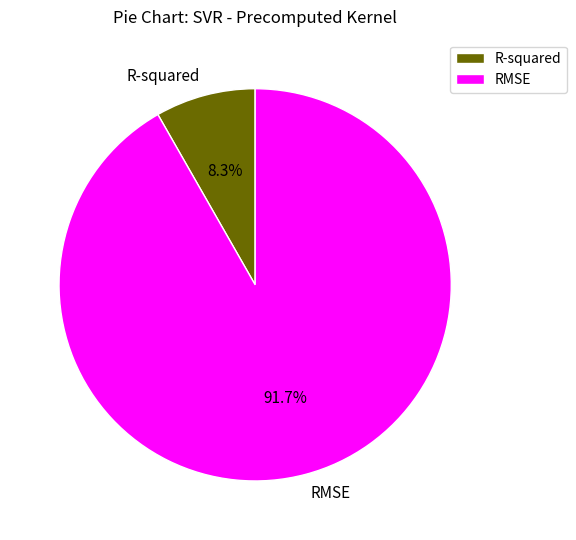

To the nearest percent, what is the average slice percentage?

50%